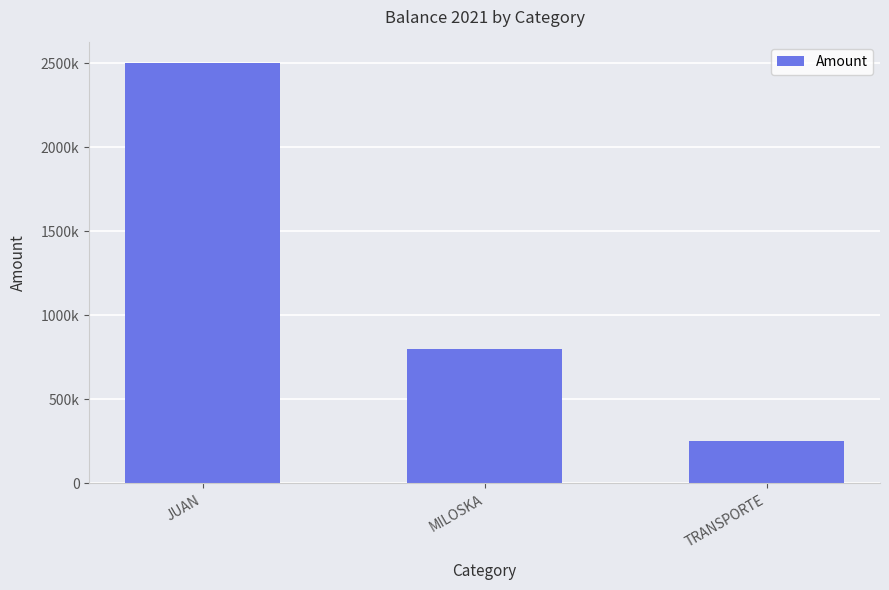

What is the value of the 1st bar from the left?

2500000